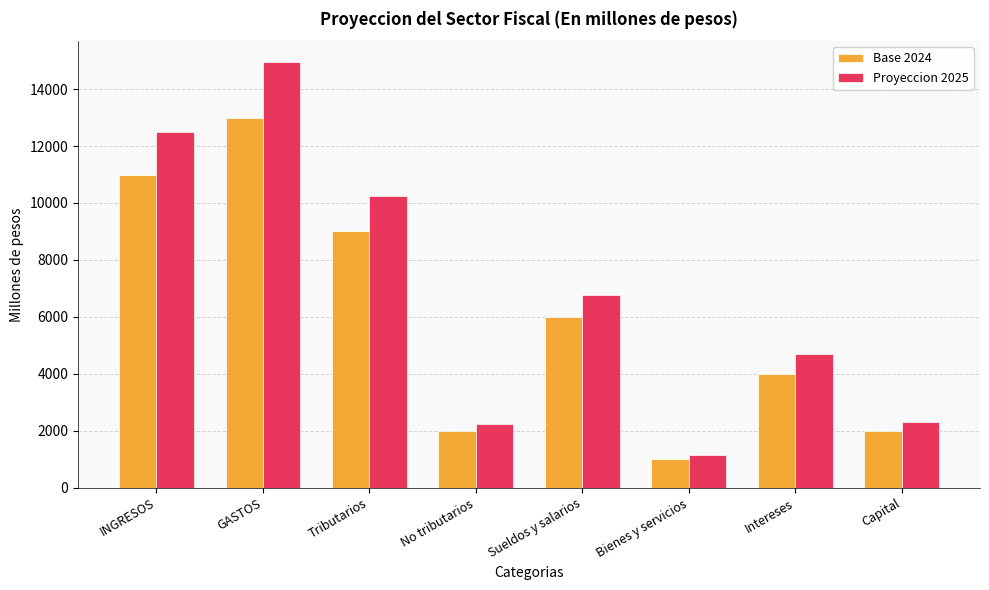

What is the highest value of the Base 2024 series?

13000.0